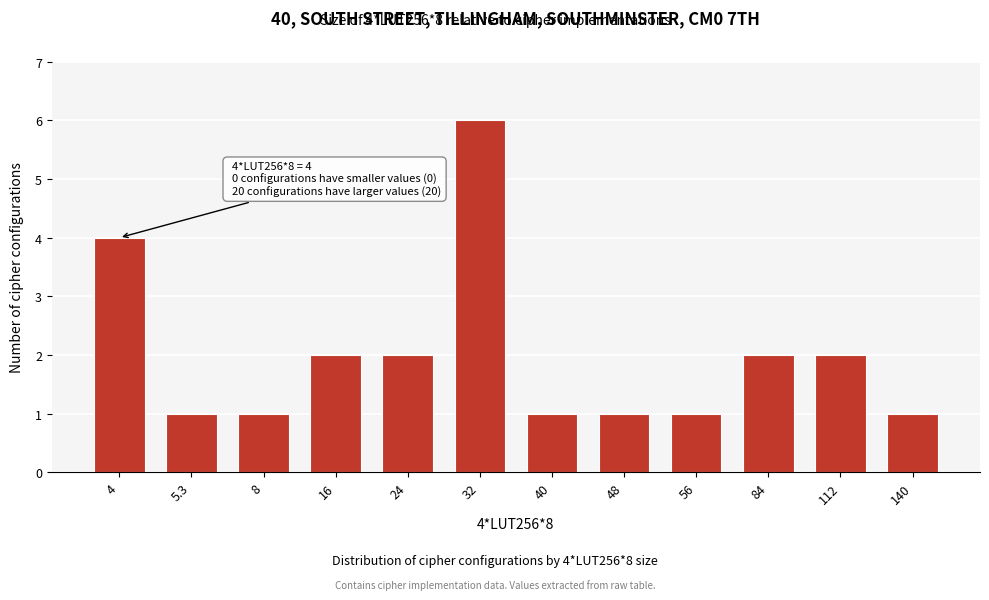

Reading left to right, what are all the values shown in this chart?

4	1	1	2	2	6	1	1	1	2	2	1